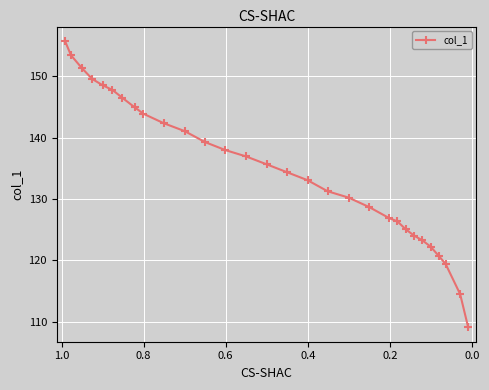

True or false: there are more than 1 points higher than both neighbors.

False